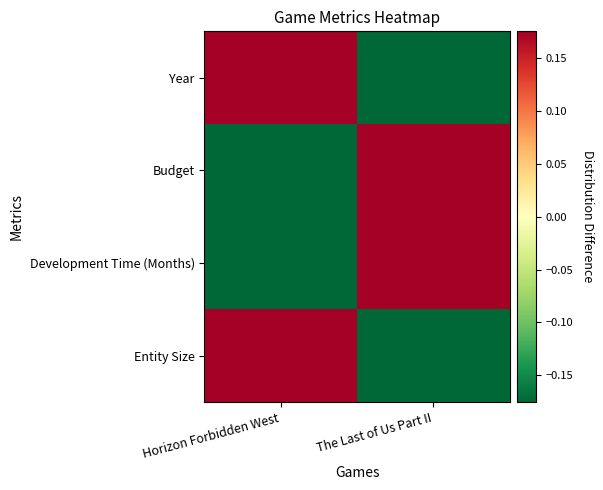

List the series in order of their peak value, lowest first.

Entity Size, Development Time (Months), Budget, Year